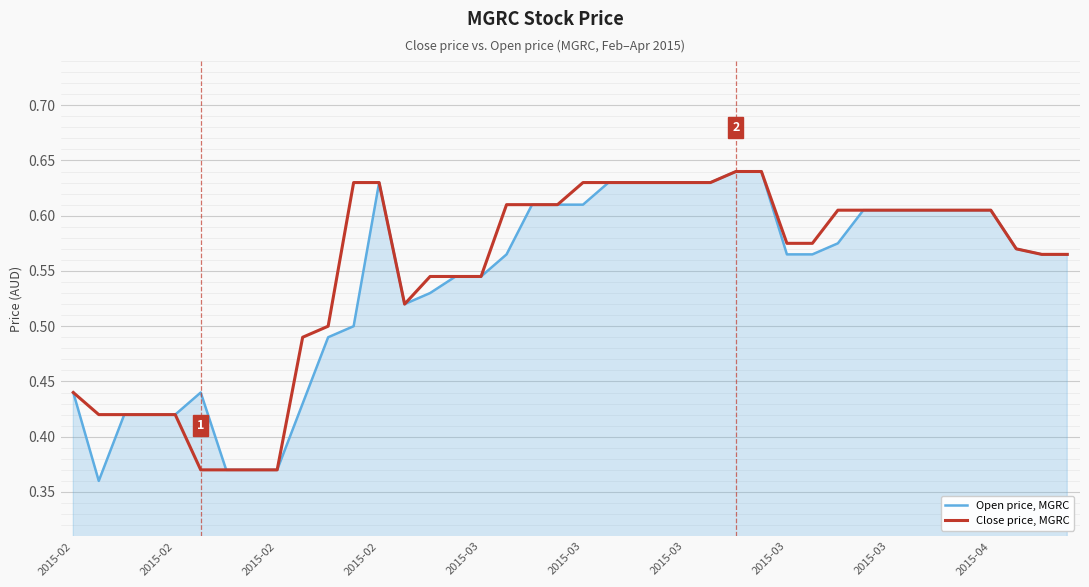

Which series has the widest spread of values?

Open price, MGRC